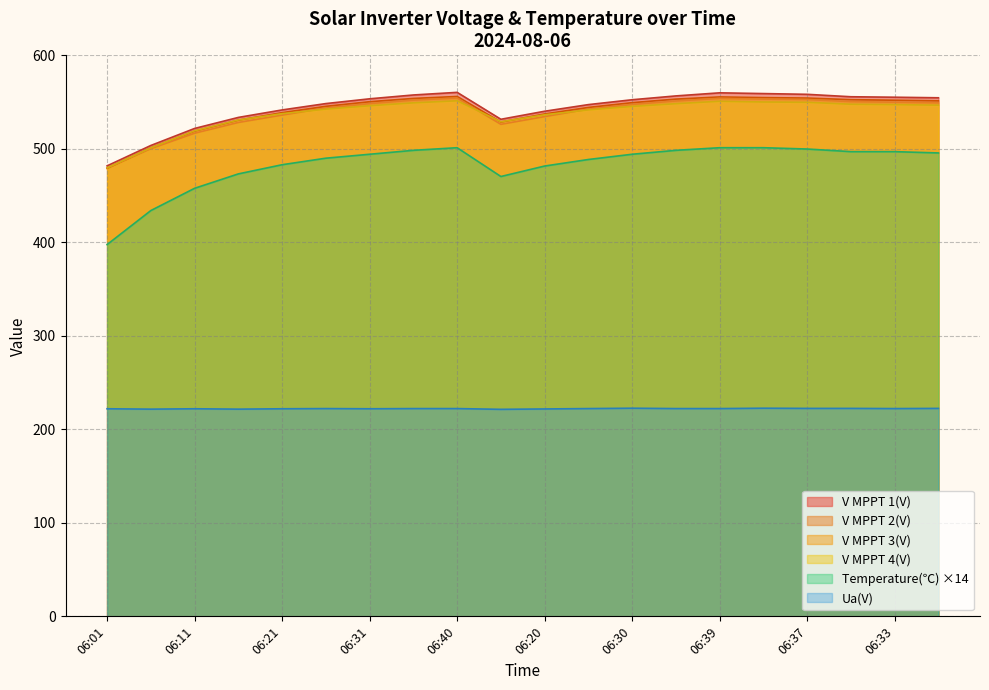

How many interior local peaks does the Ua(V) series have?

4